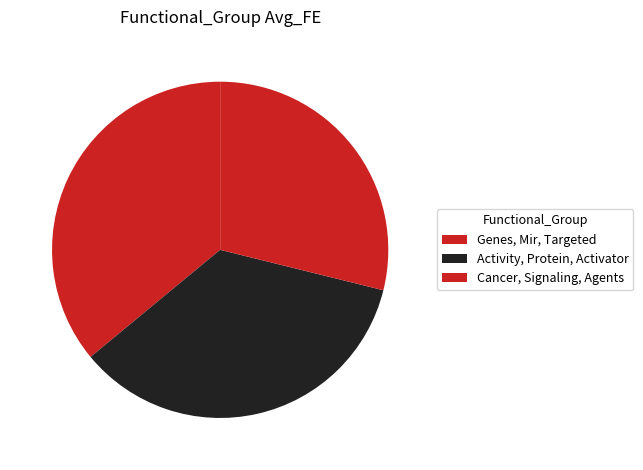

How many slices are in this pie chart?

3